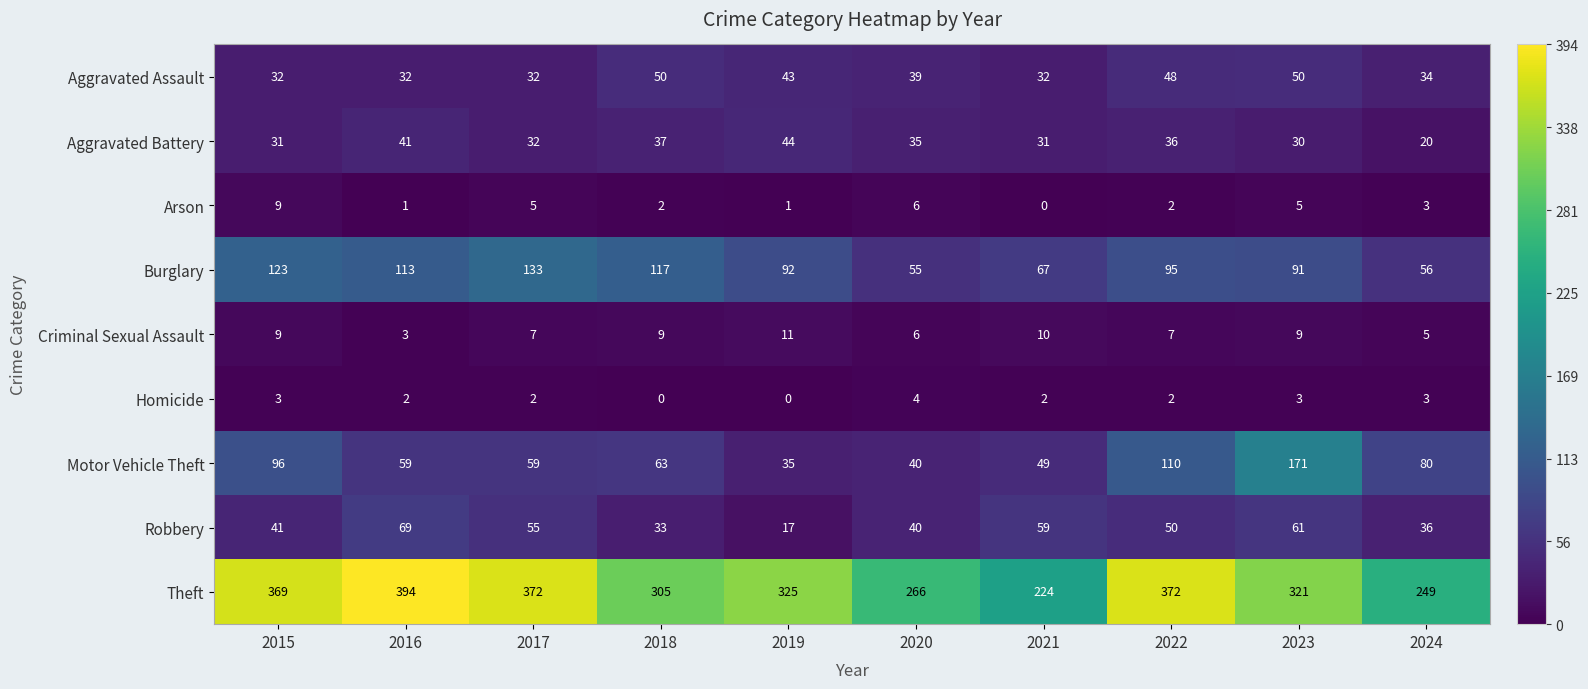

How many series are shown in this chart?

9